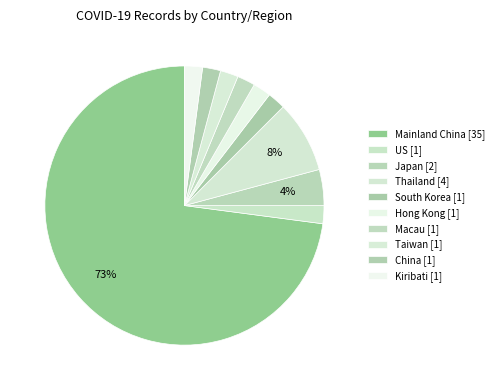

What is the total percentage of Japan and Hong Kong?

6.2%